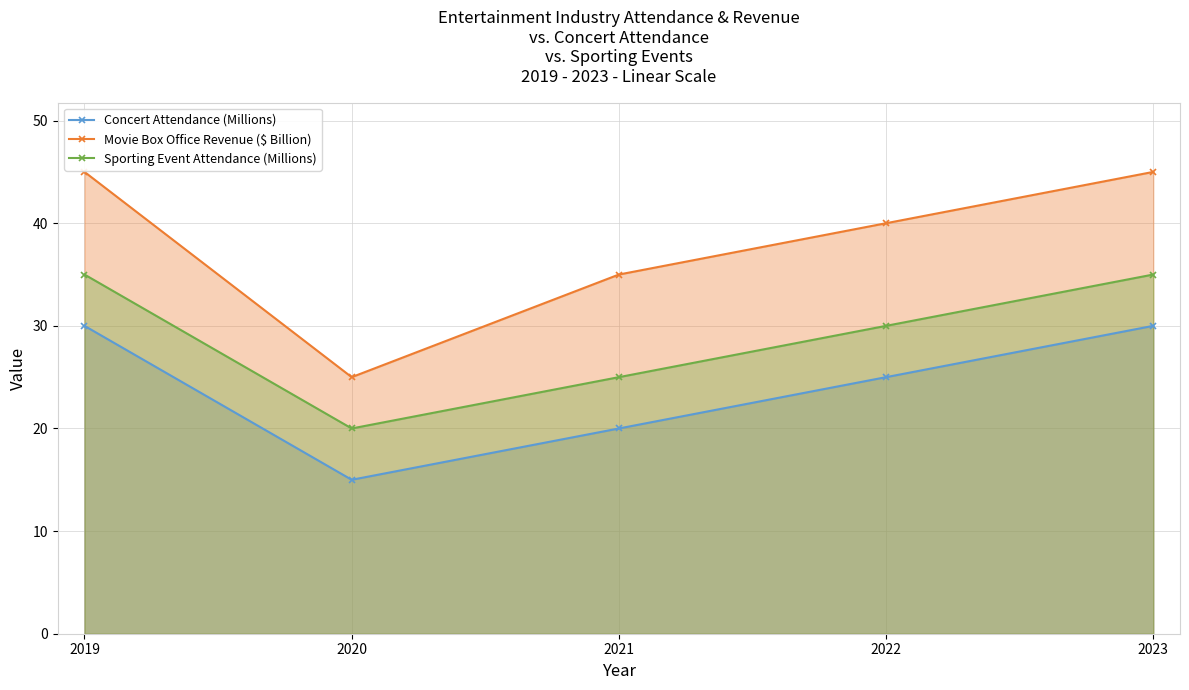

What is the difference between the highest and lowest values at 2023?

15